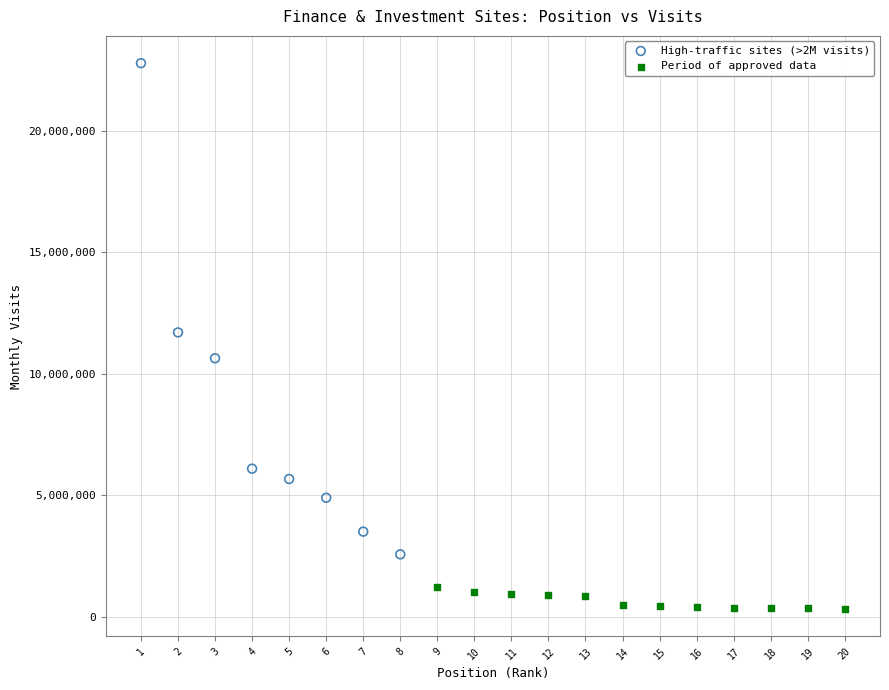

What are all the series names shown in the legend?

High-traffic sites (>2M visits), Period of approved data